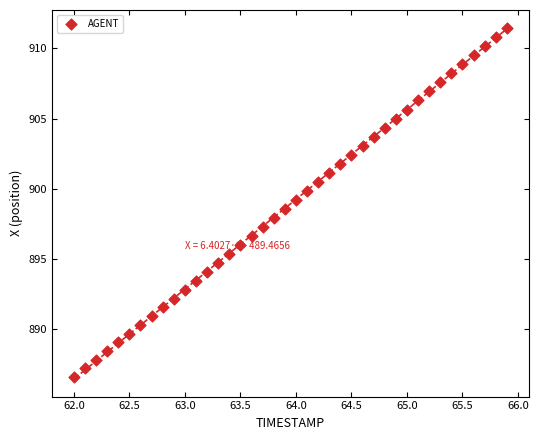

What is the range of X values (max minus min)?

3.9